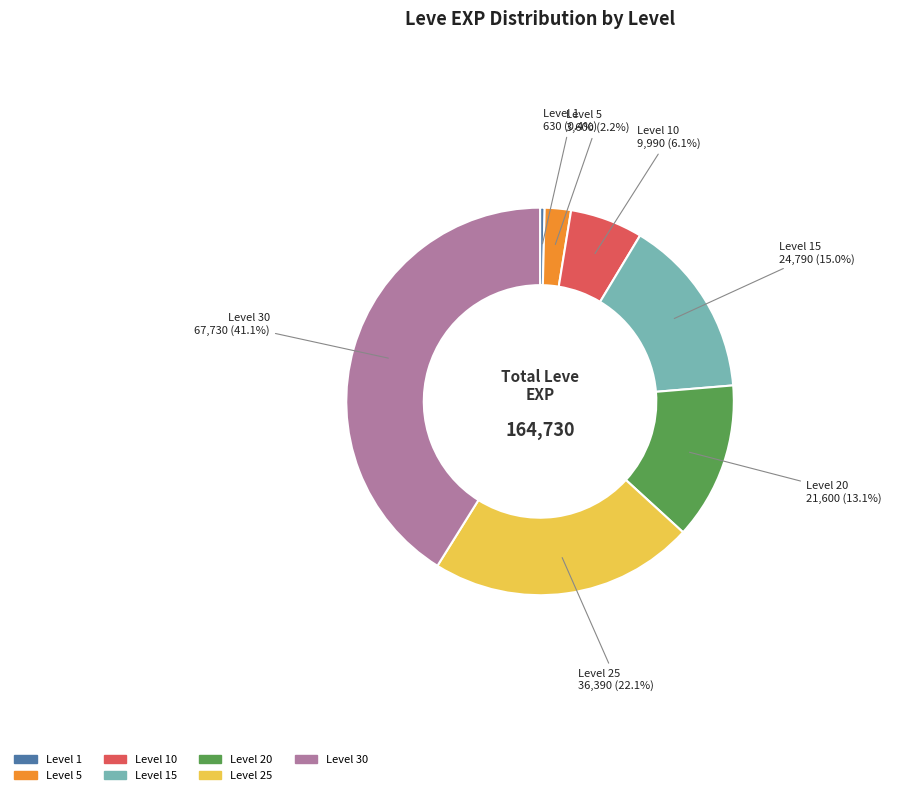

Is there any slice that represents more than half of the pie?

No